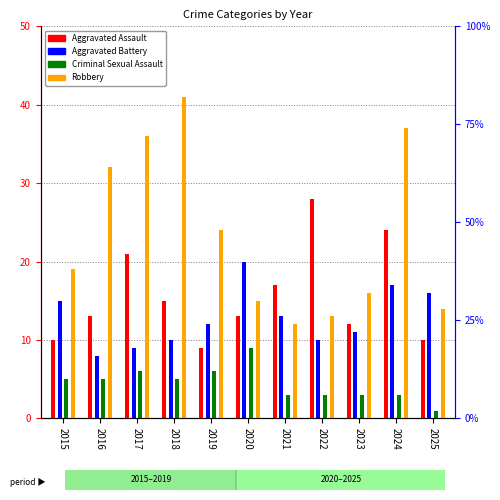

What are all the series names shown in the legend?

Aggravated Assault, Aggravated Battery, Criminal Sexual Assault, Robbery